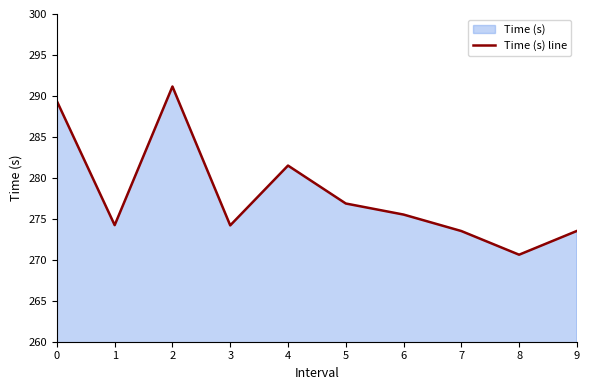

Read the value at 2.

291.1